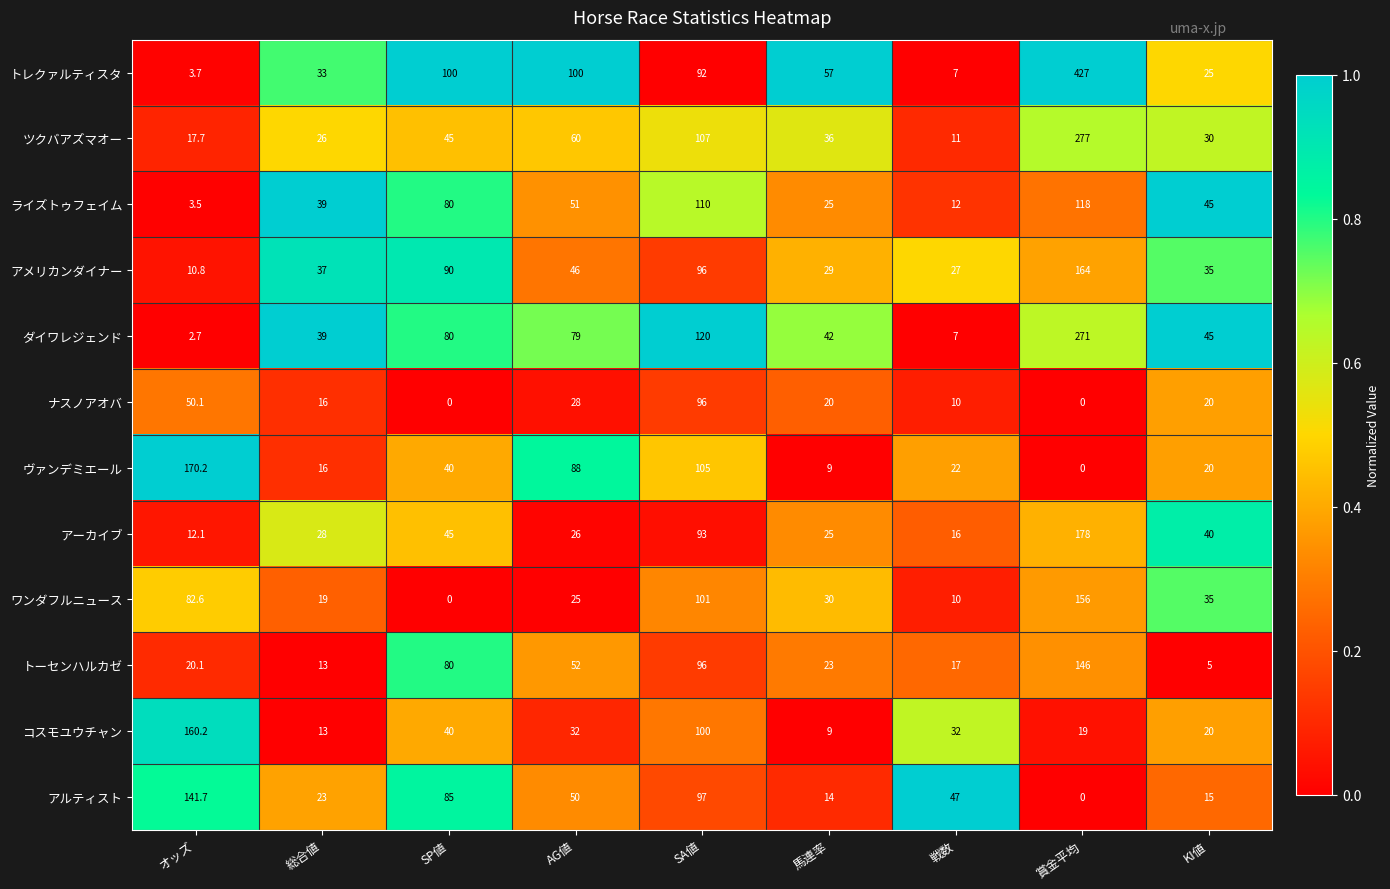

The value of ライズトゥフェイム at AG値 is 51.0. True or false?

True